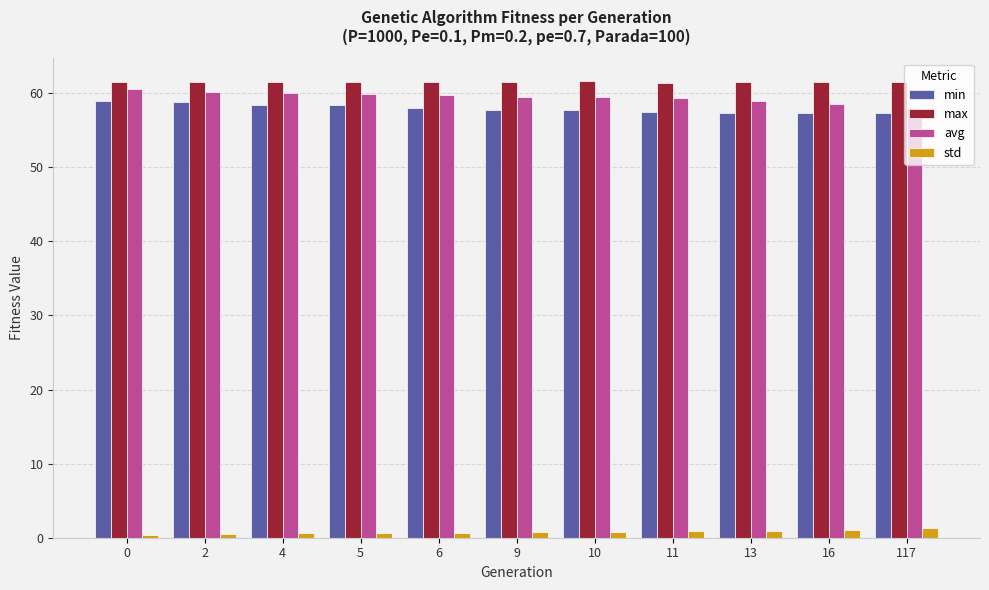

What is the average value of the max series?

61.5